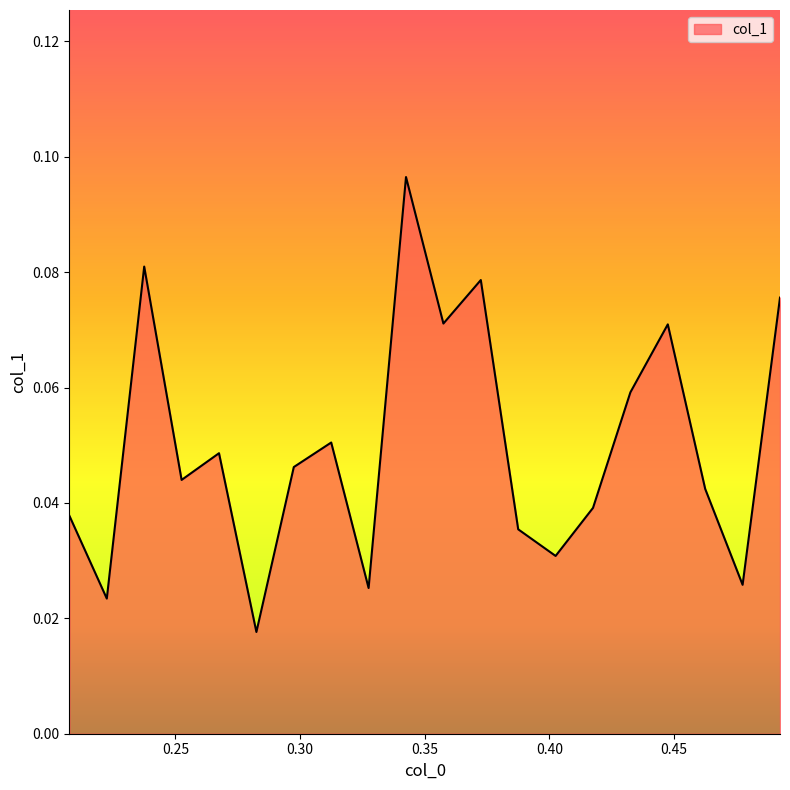

What is the maximum value shown in the chart?

0.1